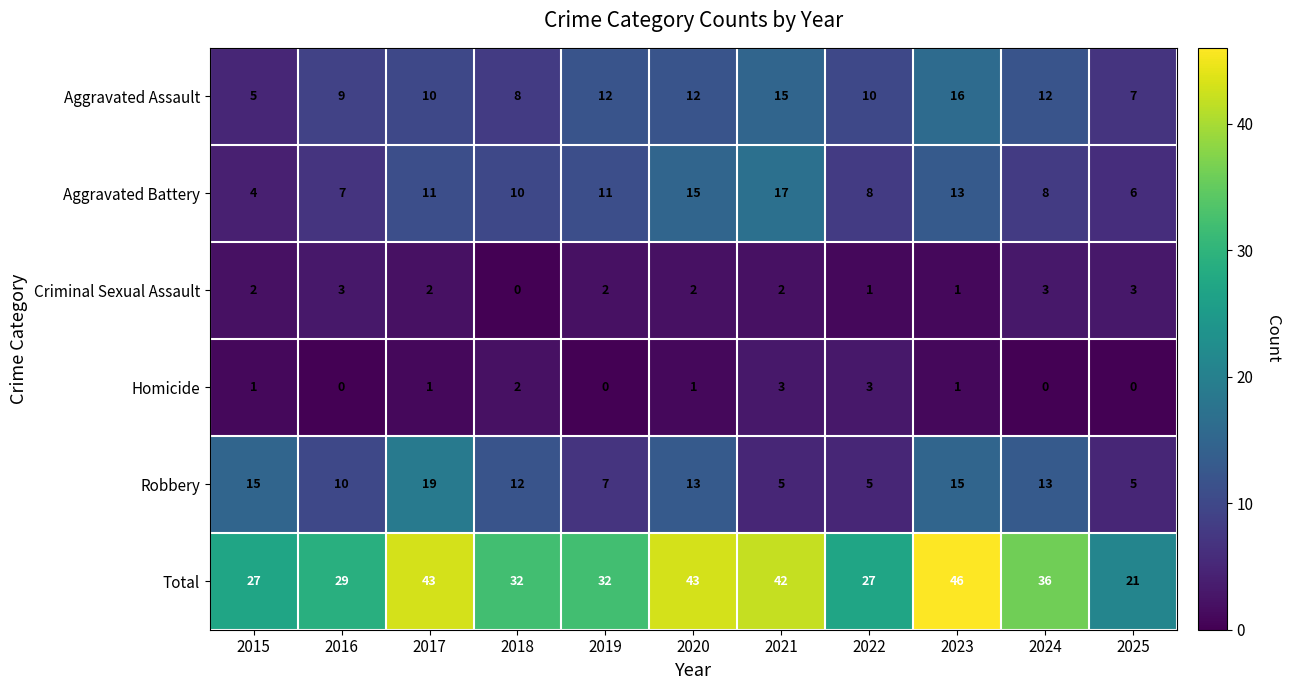

What is the difference between the maximum and second lowest values in the Aggravated Battery series?

11